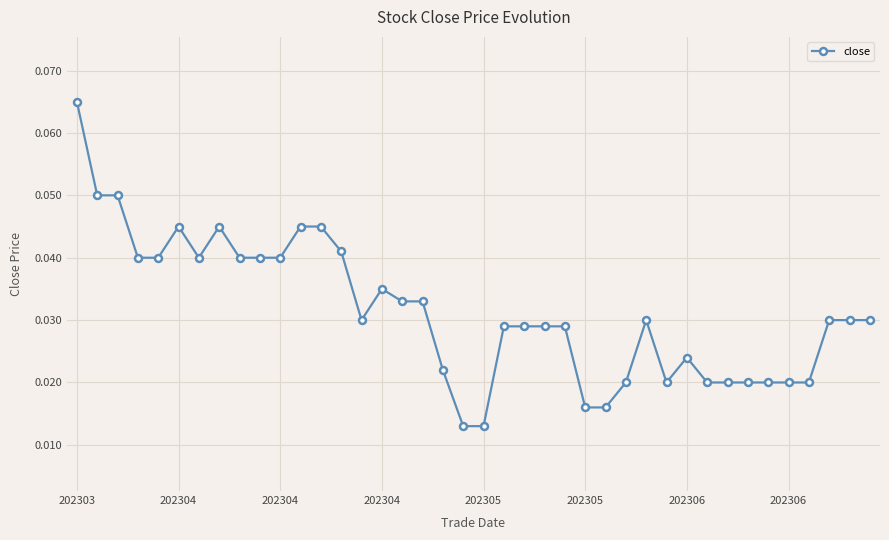

True or false: the data has more than 2 interior local peaks.

True